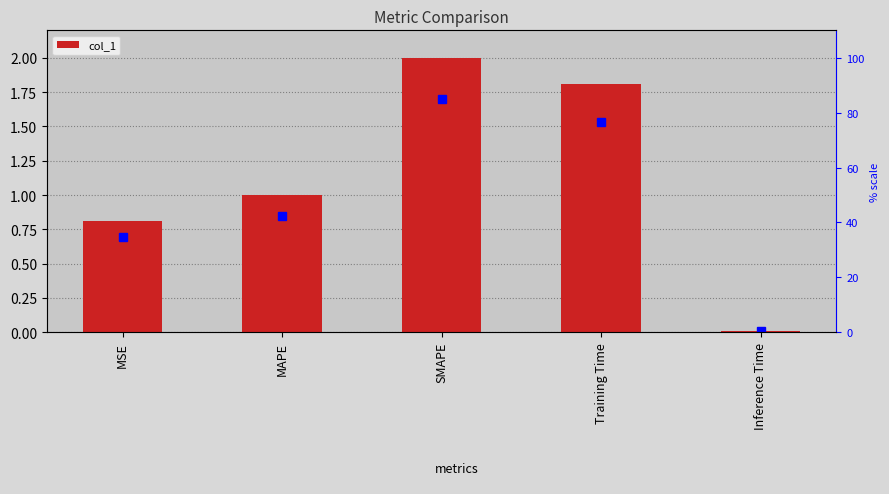

Rank the categories by value from lowest to highest.

Inference Time, MSE, MAPE, Training Time, SMAPE